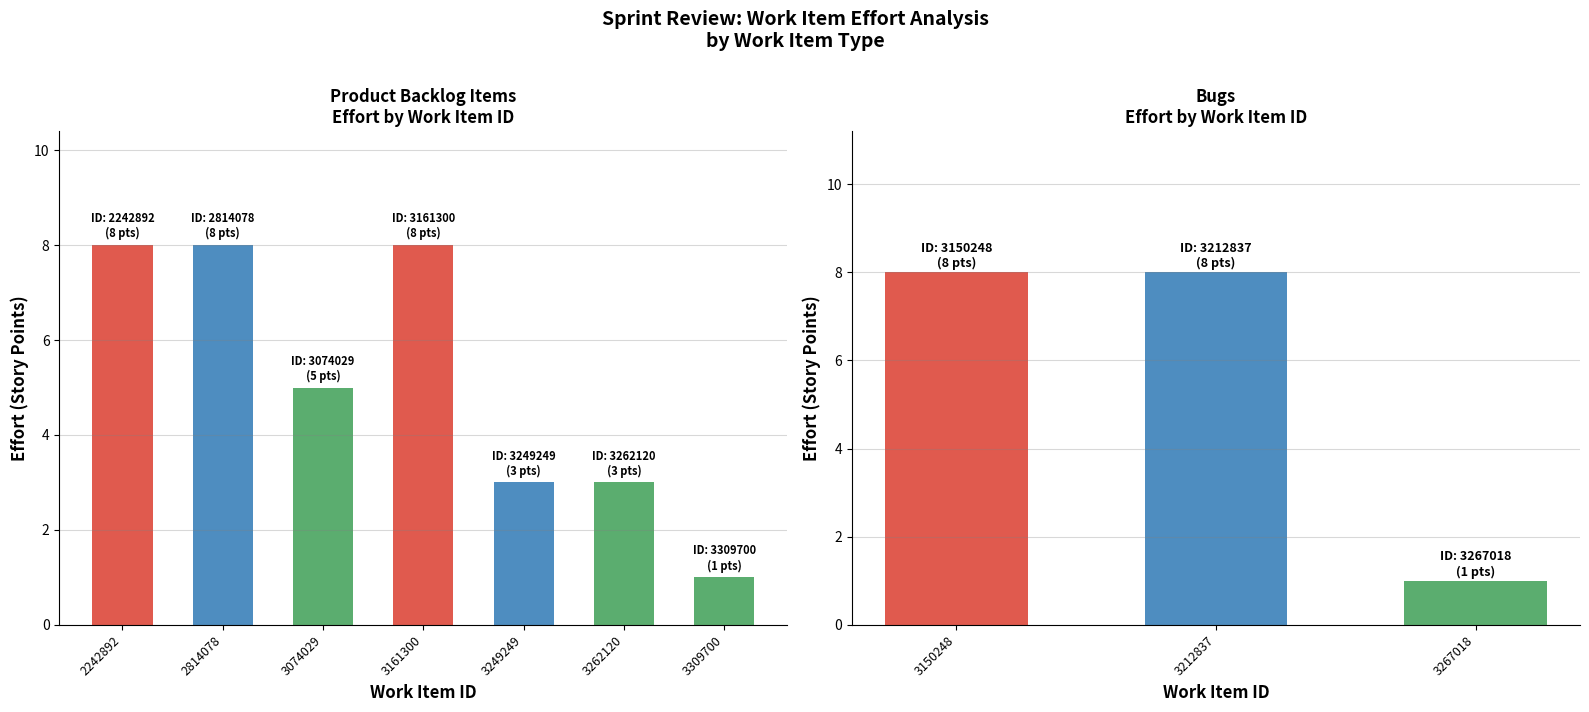

What is the approximate value at 3161300?

8